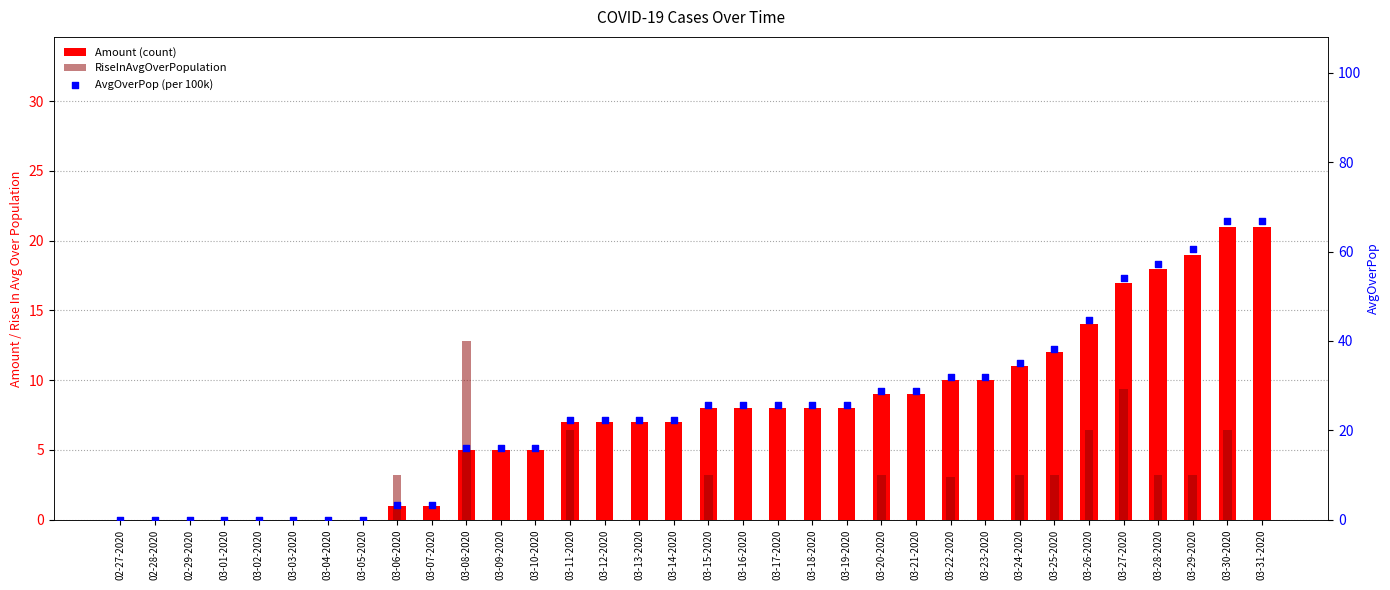

What are all the series names shown in the legend?

Amount (count), RiseInAvgOverPopulation, AvgOverPop (per 100k)